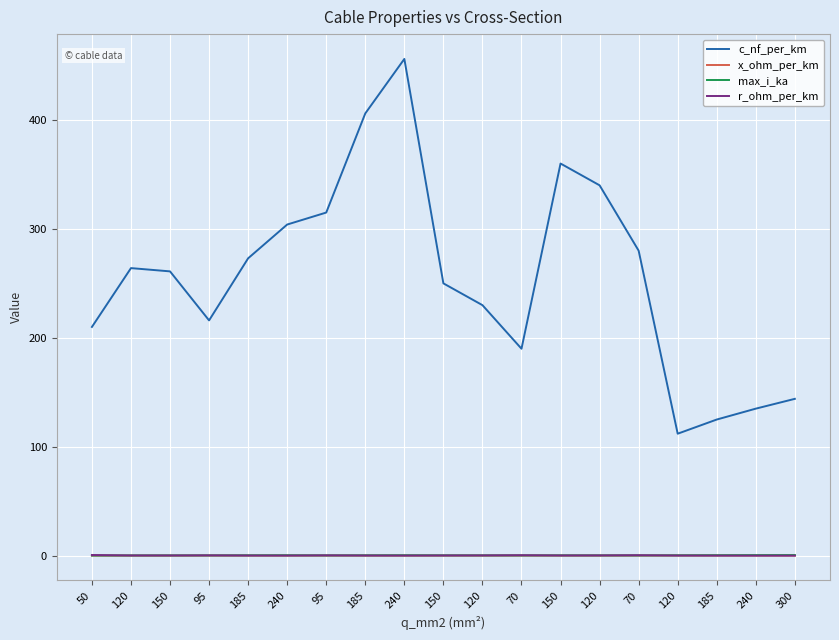

What is the sum of the r_ohm_per_km values at 120 and 185?

0.3